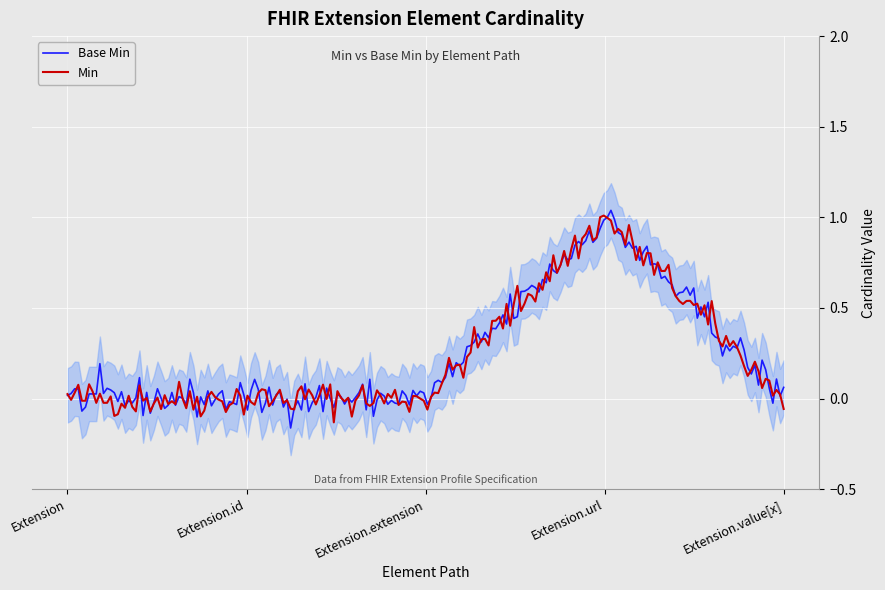

What is the sum of the Base Min values at Extension.value[x] and Extension.url?

1